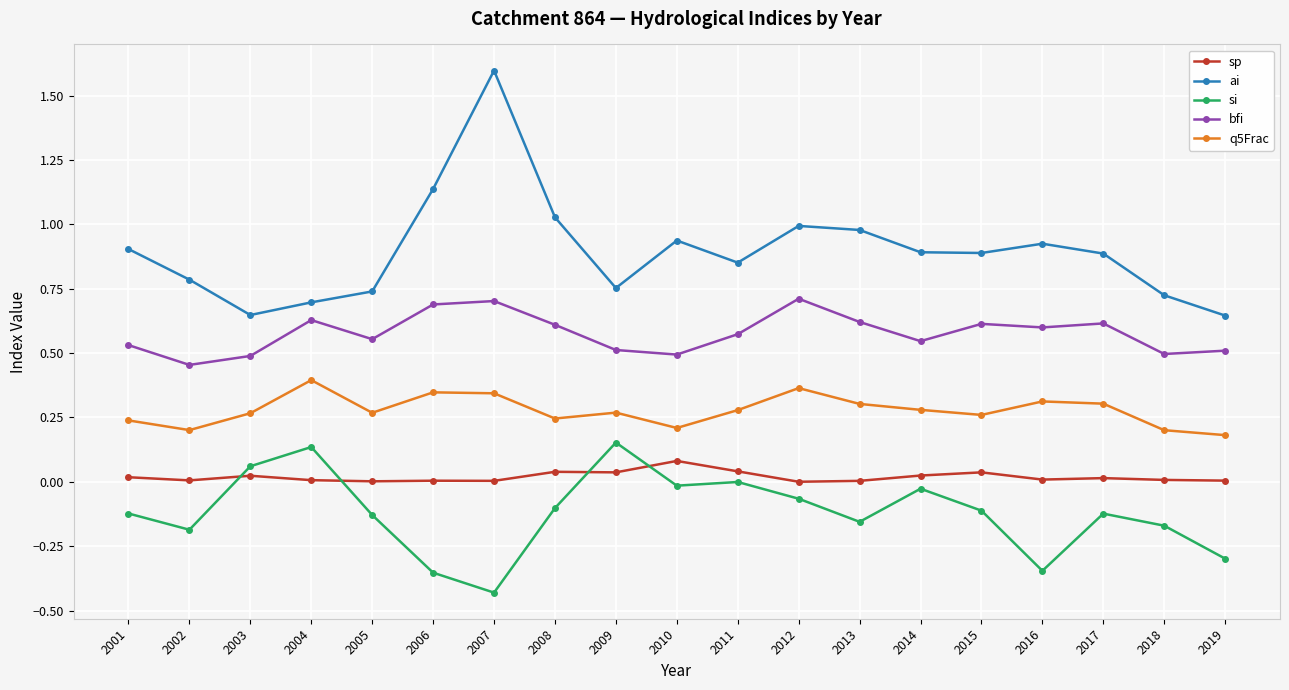

Which series has the widest spread of values?

ai